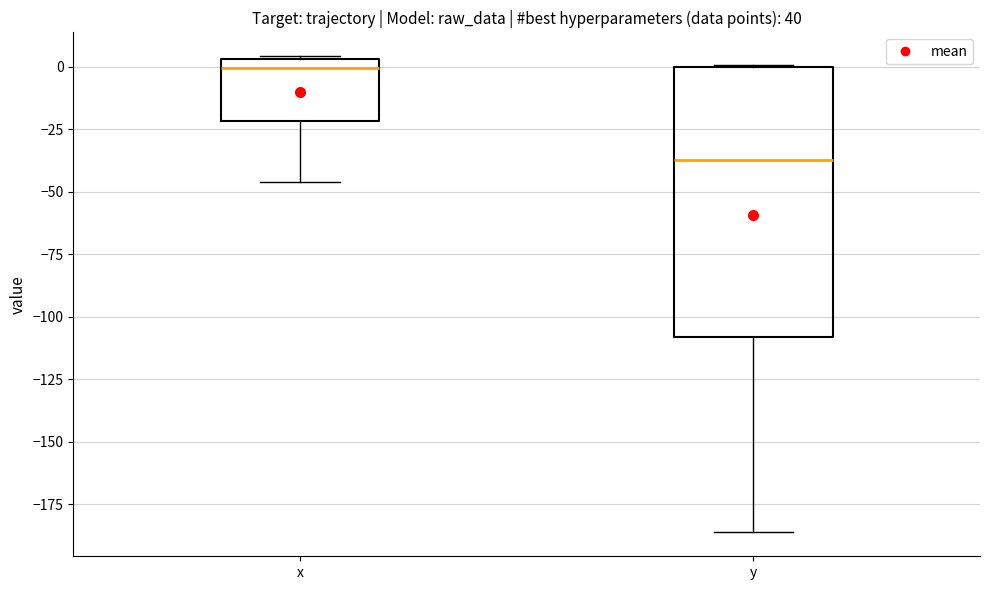

Where is the upper edge of the box for x on the y-axis? The values are not printed on the chart, so give them approximately, as read against the axis.

5